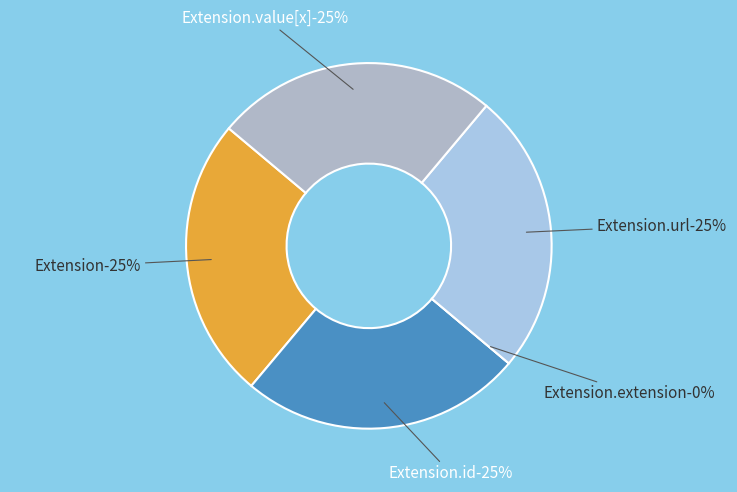

Between Extension.extension and Extension.id, which is larger?

Extension.id